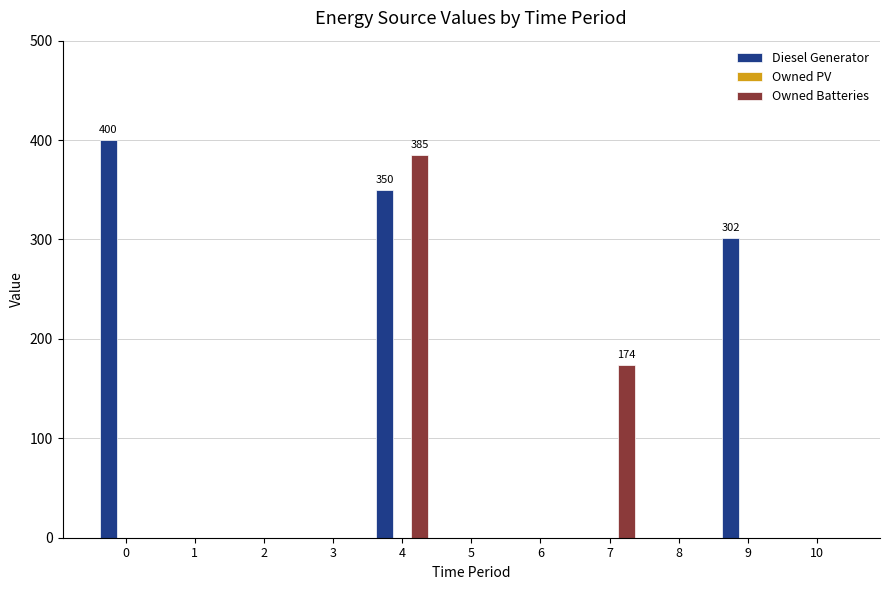

Reading left to right, transcribe all the data shown in this chart.

Diesel Generator: 0=400	1=0	2=0	3=0	4=350	5=0	6=0	7=0	8=0	9=302	10=0
Owned Batteries: 0=0	1=0	2=0	3=0	4=385	5=0	6=0	7=174	8=0	9=0	10=0